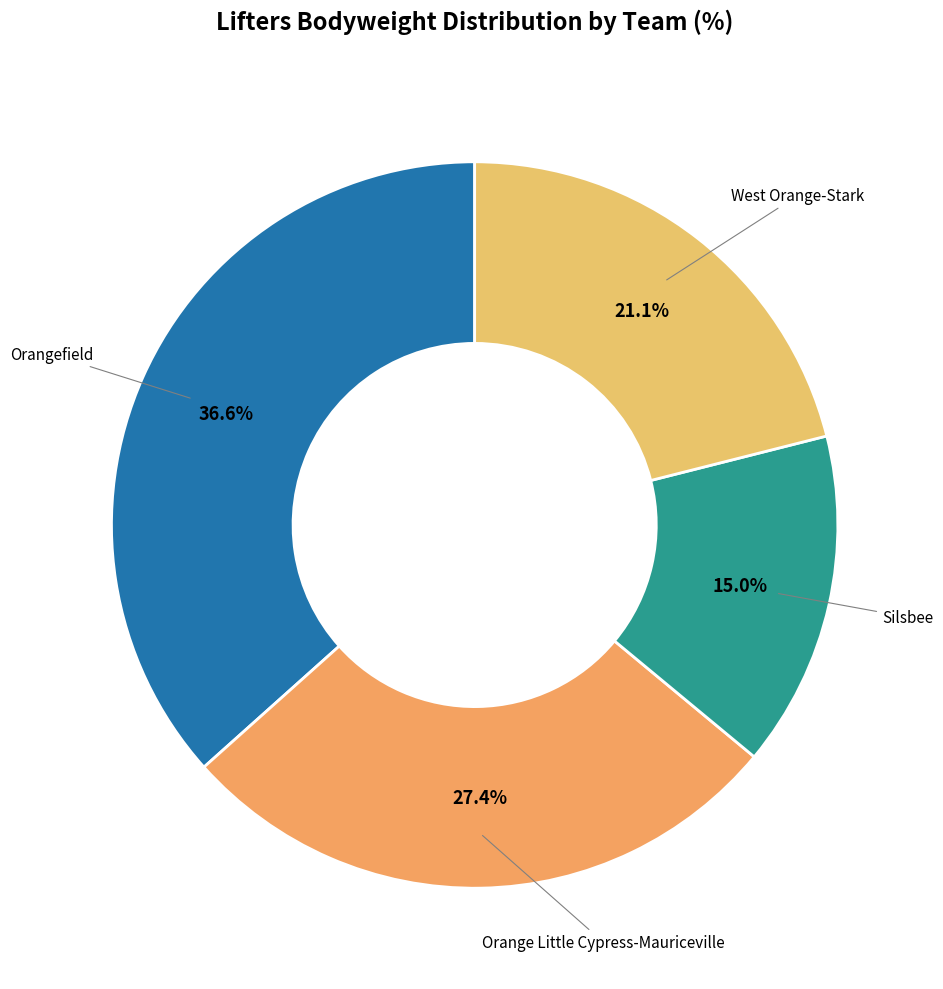

Between Silsbee and Orangefield, which is larger?

Orangefield